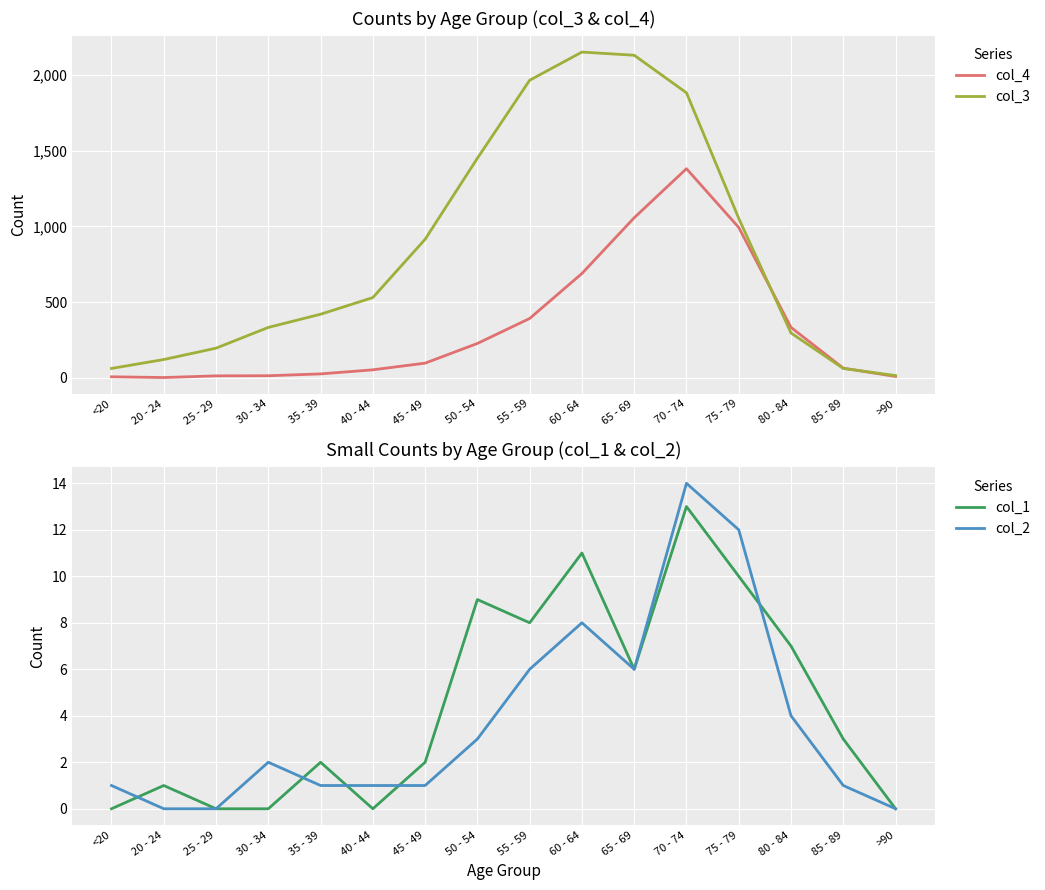

Rank the categories by col_4 value from lowest to highest.

20 - 24, <20, >90, 25 - 29, 30 - 34, 35 - 39, 40 - 44, 85 - 89, 45 - 49, 50 - 54, 80 - 84, 55 - 59, 60 - 64, 75 - 79, 65 - 69, 70 - 74